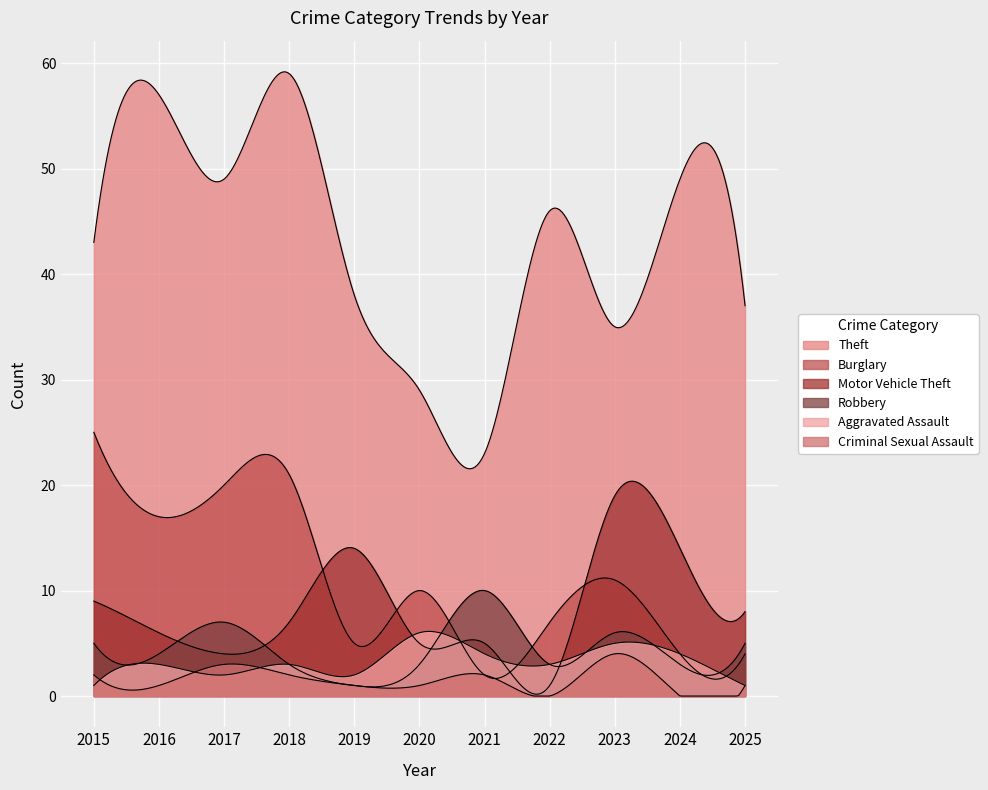

What is the sum of all Aggravated Assault values?

34